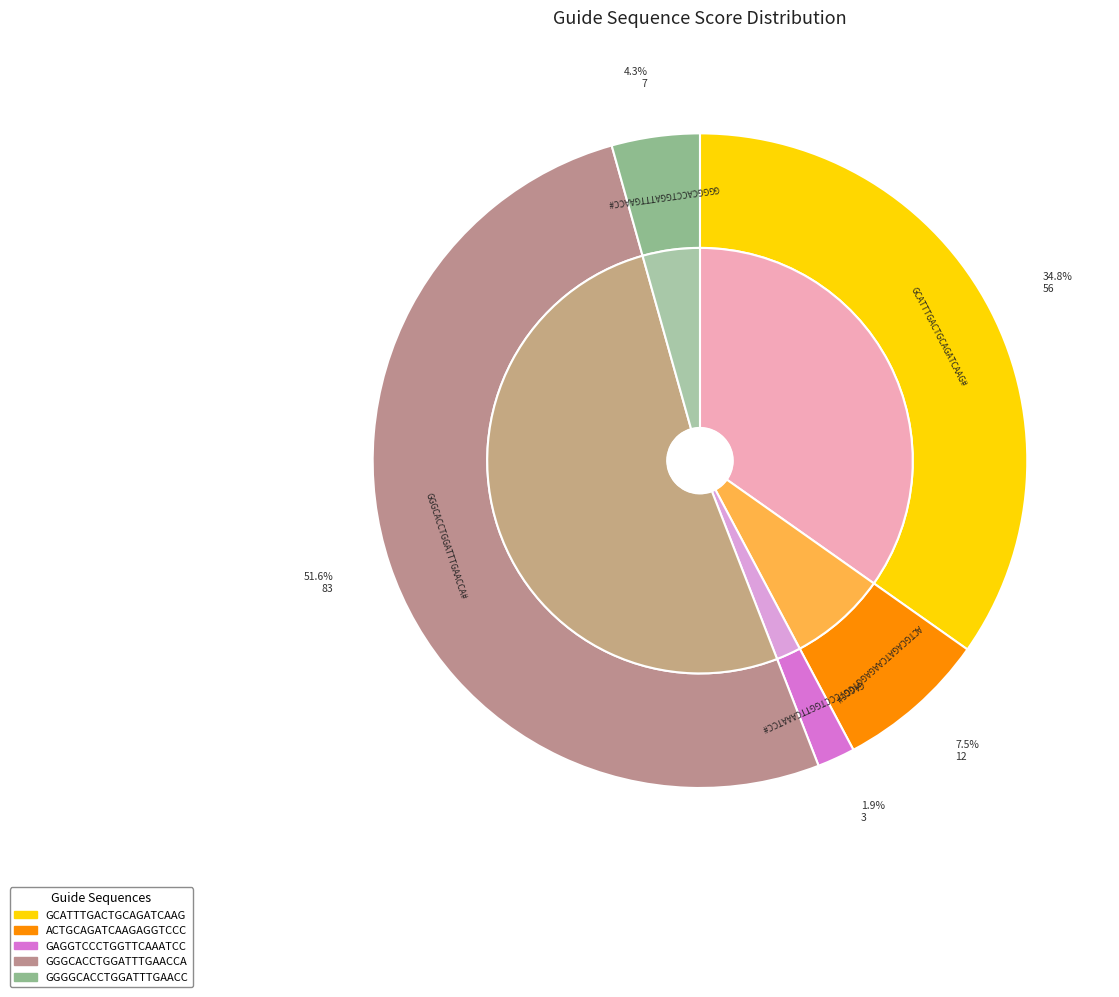

Does any single category account for the majority?

Yes